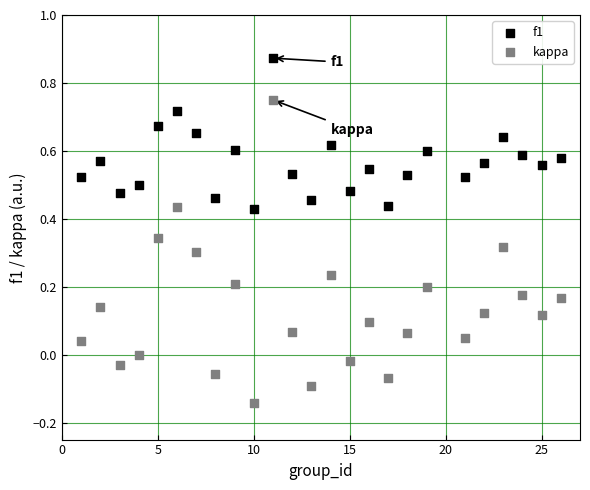

Which series has the widest spread of Y values?

kappa